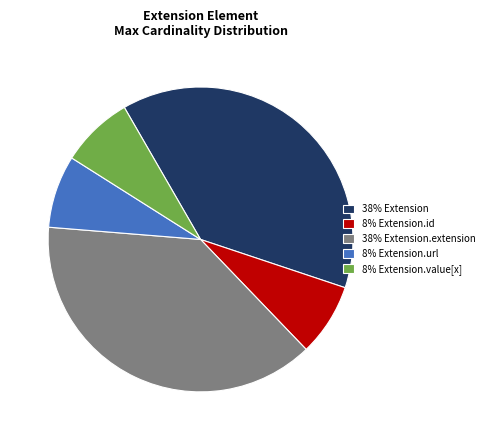

True or false: 8% Extension.value[x] accounts for 13% of the total.

False